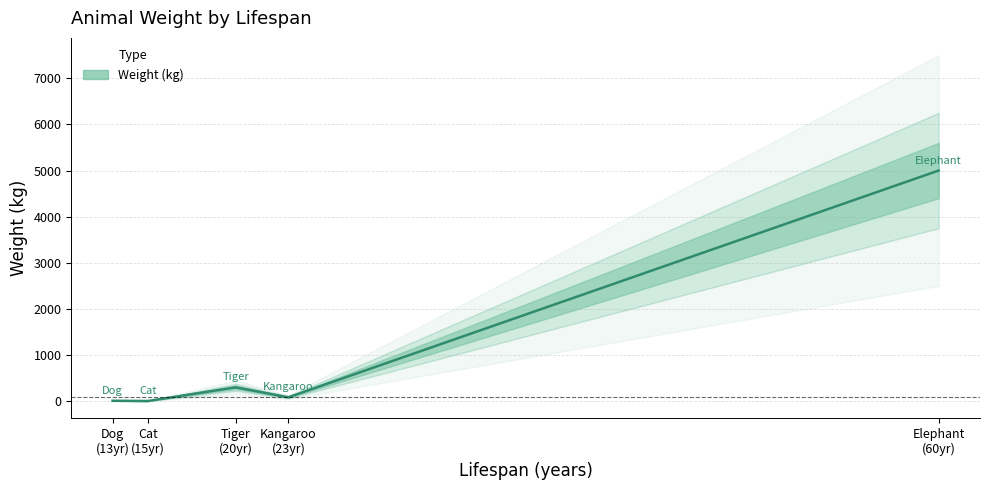

What is the value of the 2nd point from the left?

10